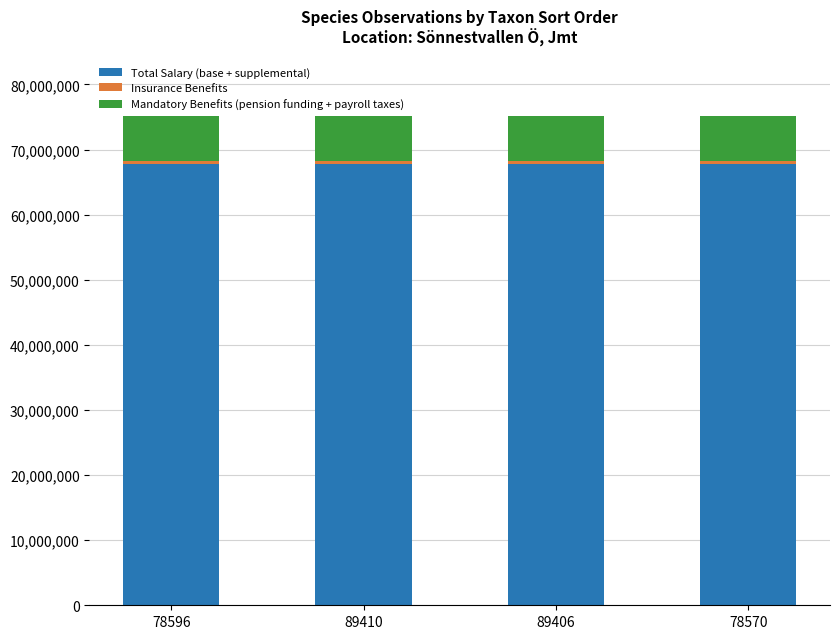

How many bars are there in total?

4